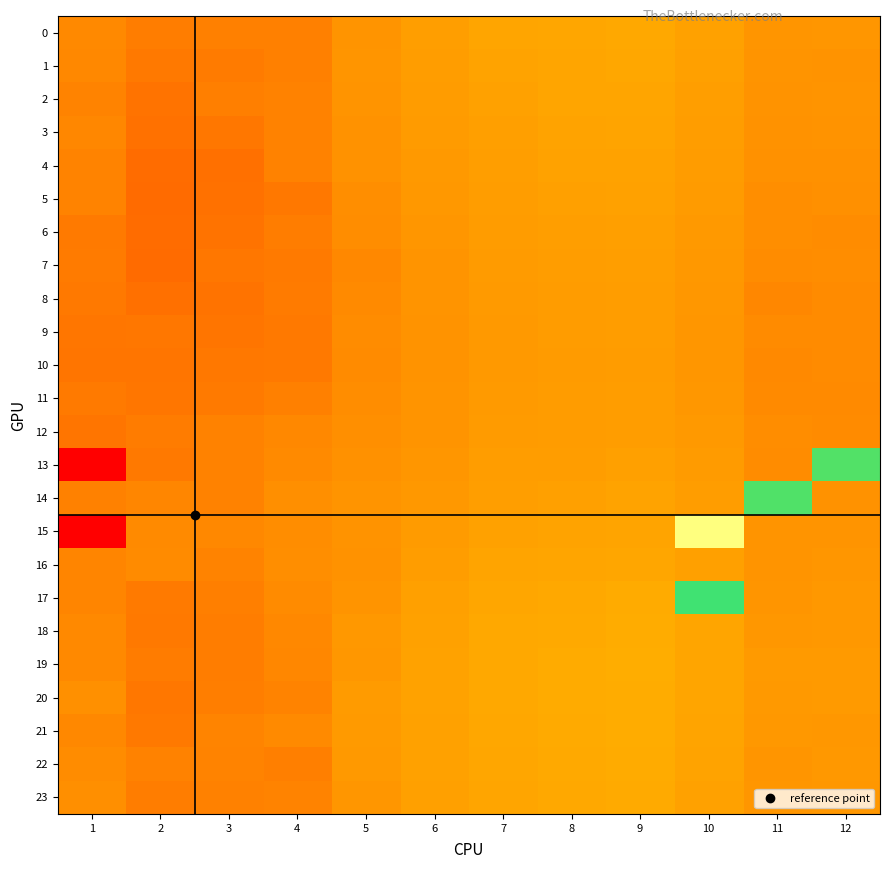

Which series has the largest total across all categories?

17